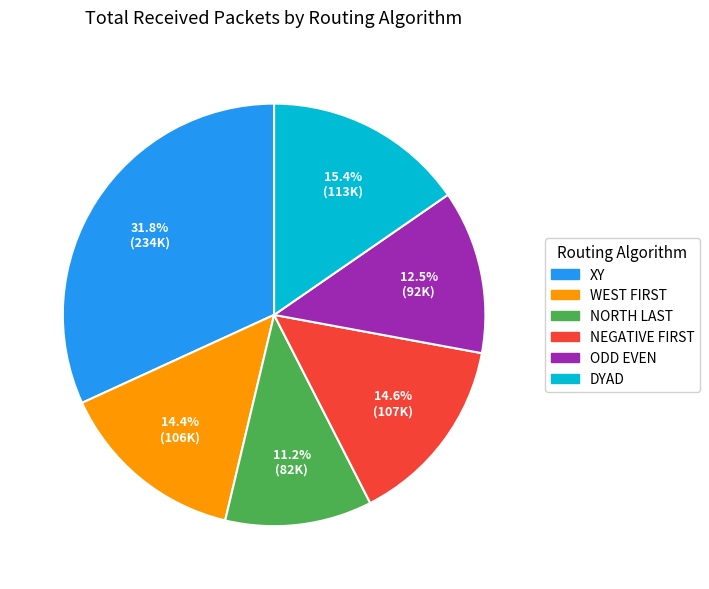

Approximately how many times larger is the value at ODD EVEN compared to XY?

0.4